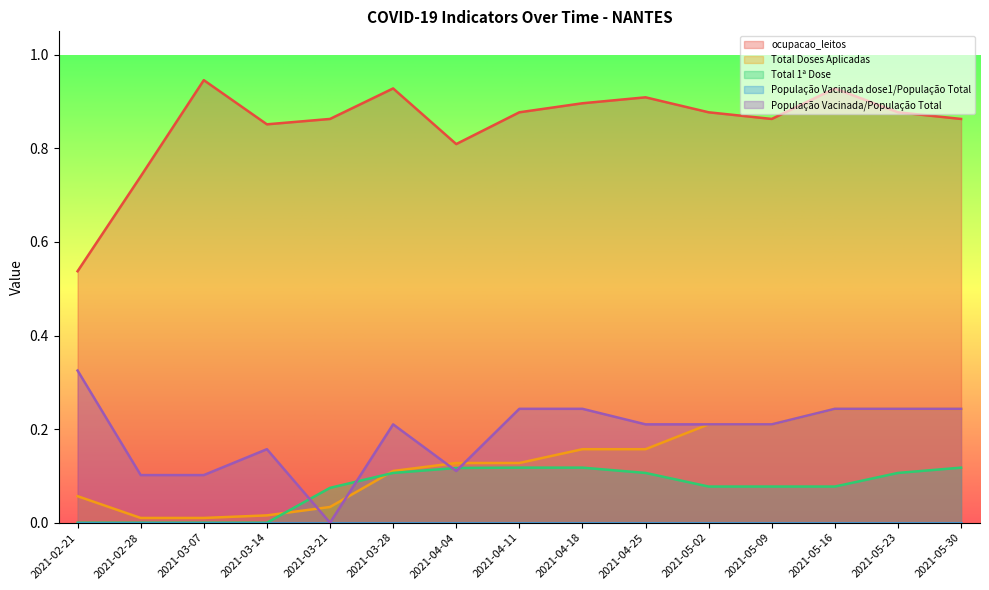

What position from the right is 2021-05-02?

5